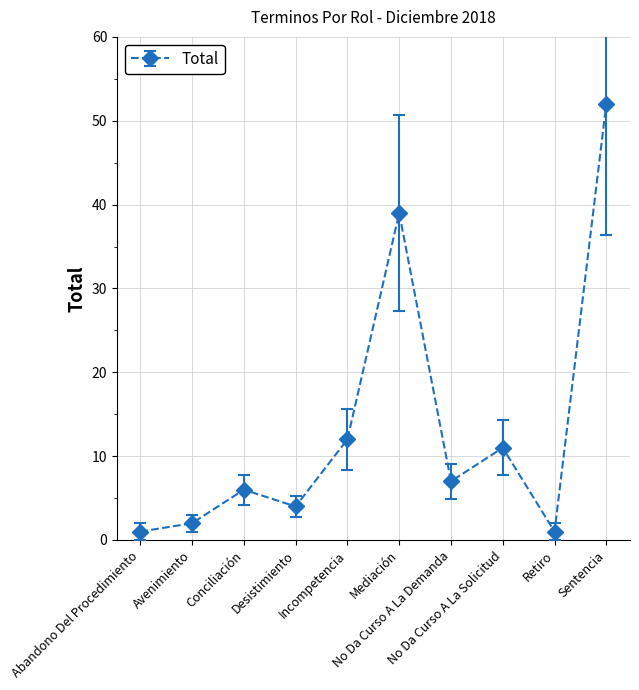

How many series are shown in this chart?

1